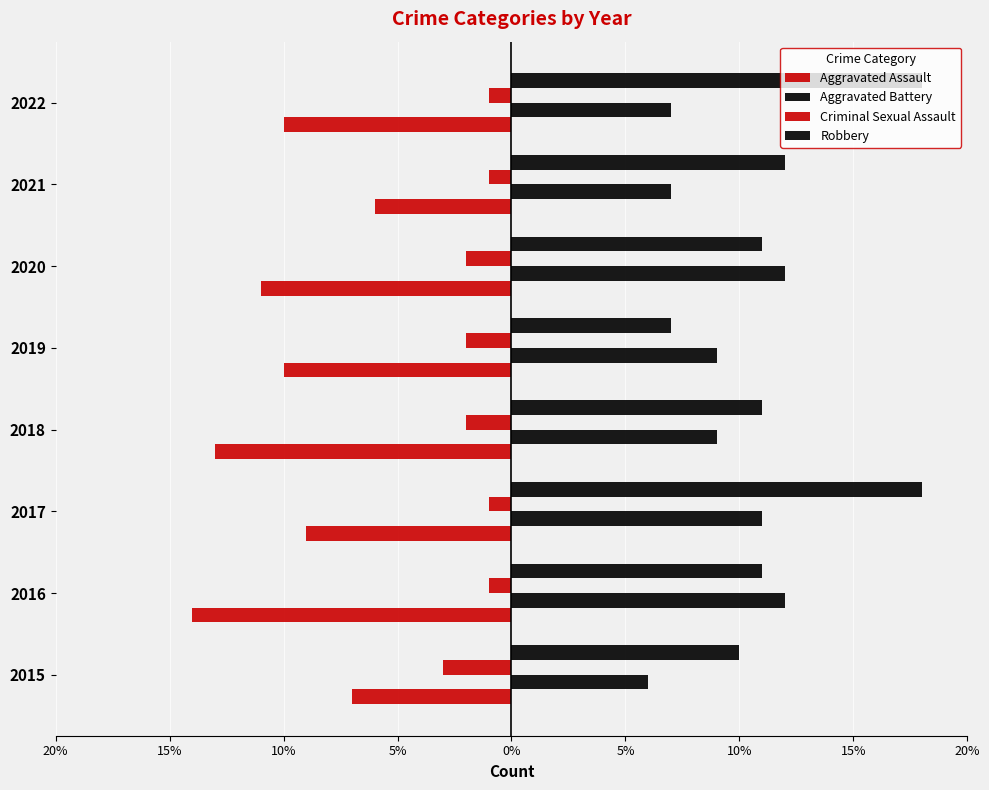

What is the average value of the Aggravated Assault series?

-10